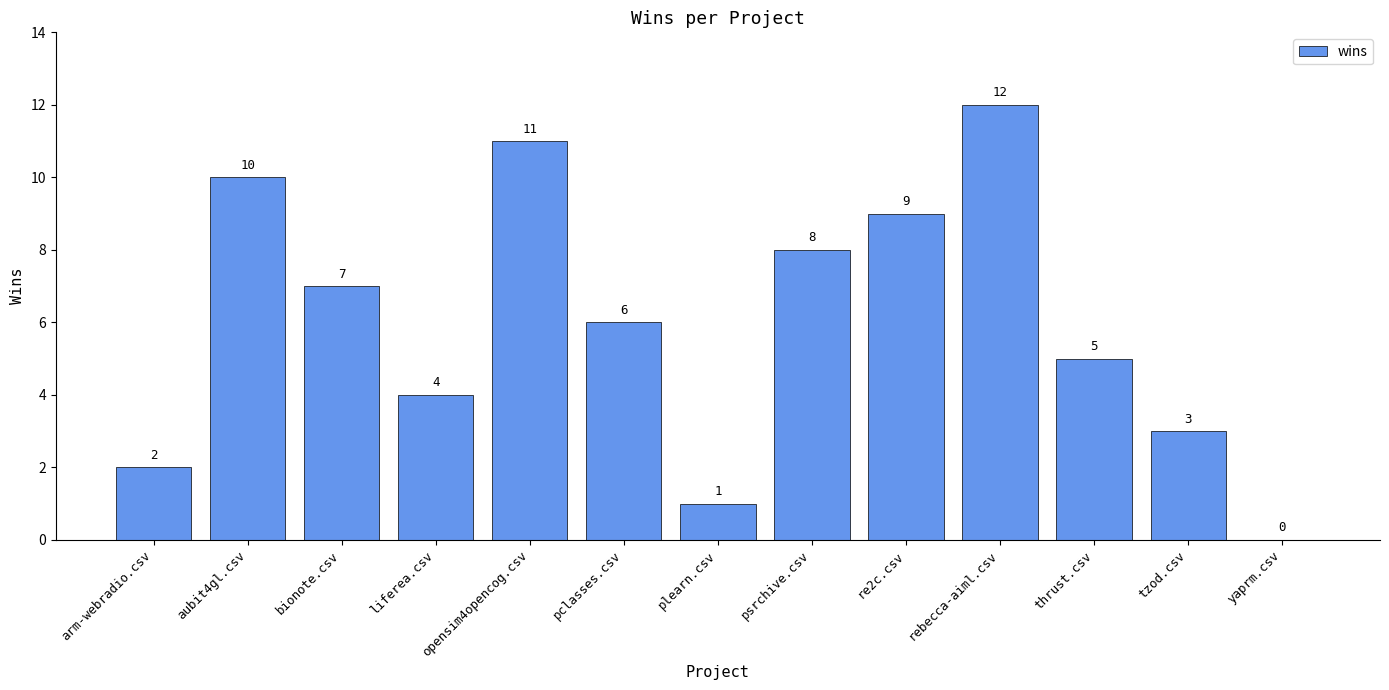

Between aubit4gl.csv and re2c.csv, which is larger?

aubit4gl.csv